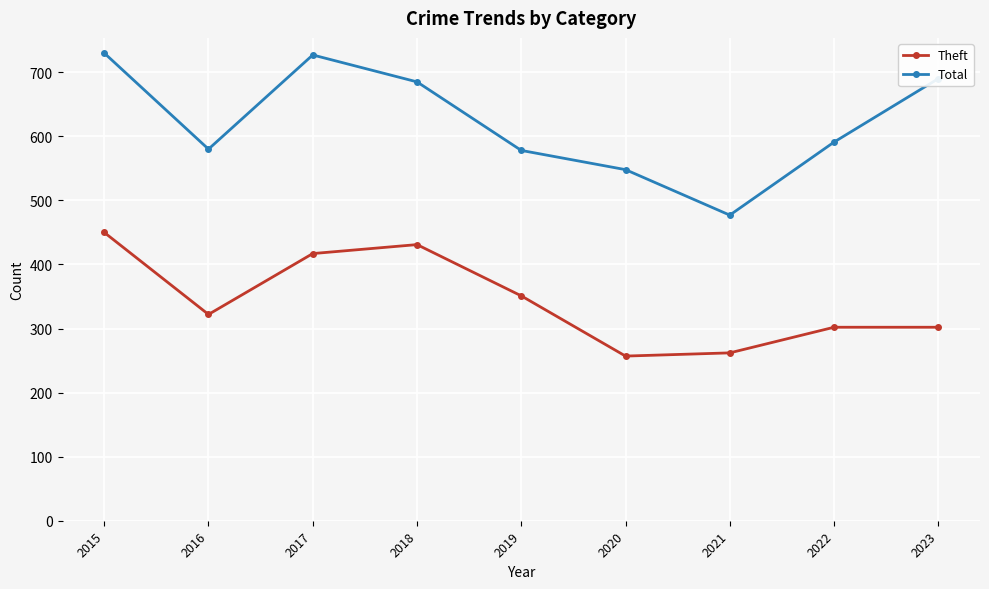

What is the difference between the maximum and second lowest values in the Theft series?

188